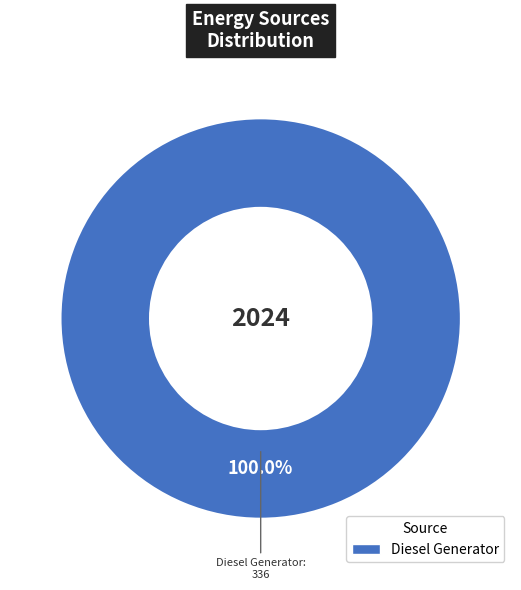

How many segments does this pie chart have?

1